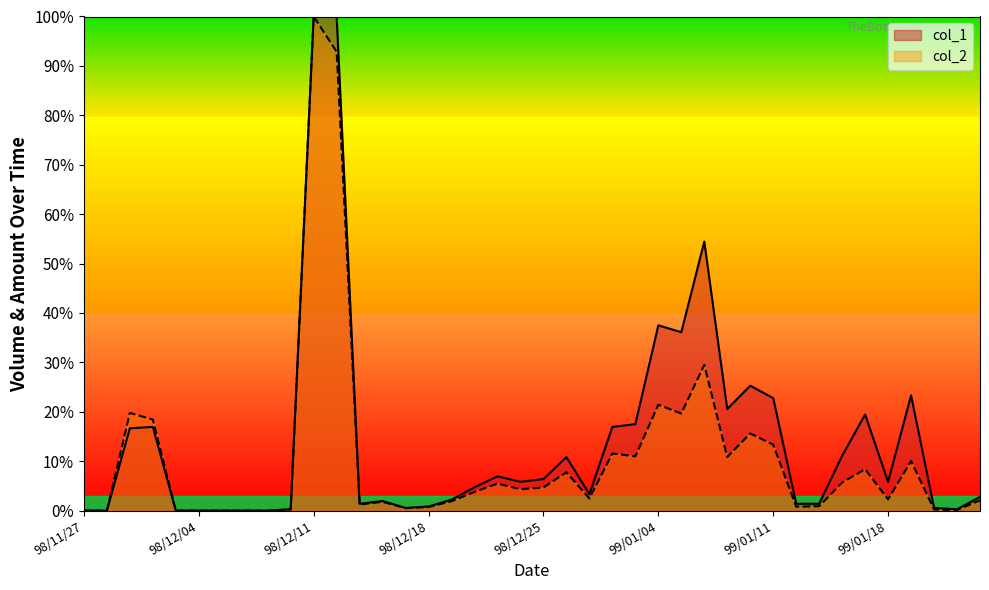

How many data points does each series have?

40